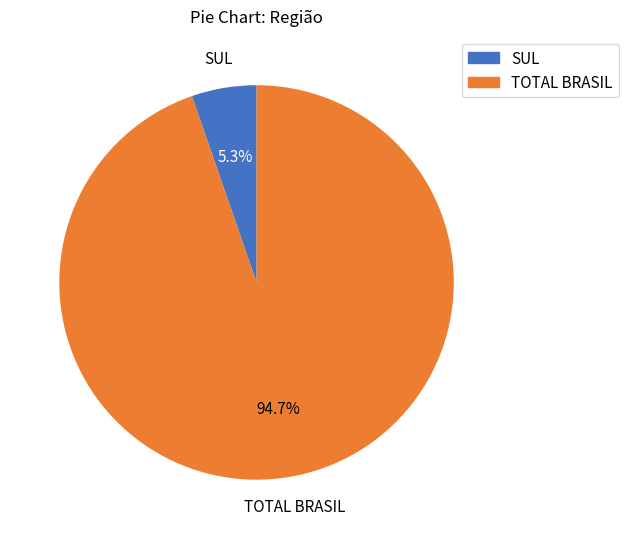

The SUL slice represents 20% of the pie. True or false?

False